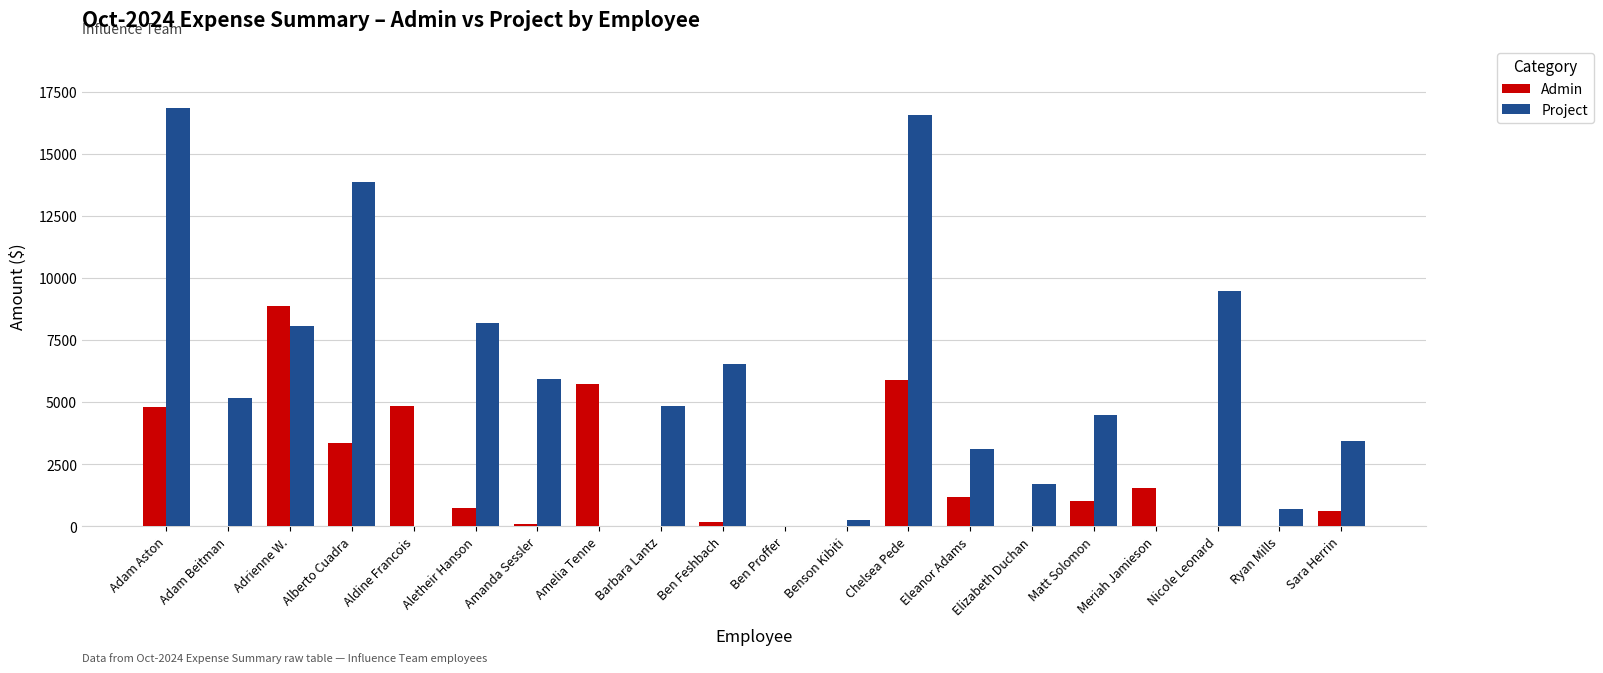

Read the Project value at Eleanor Adams.

3124.3